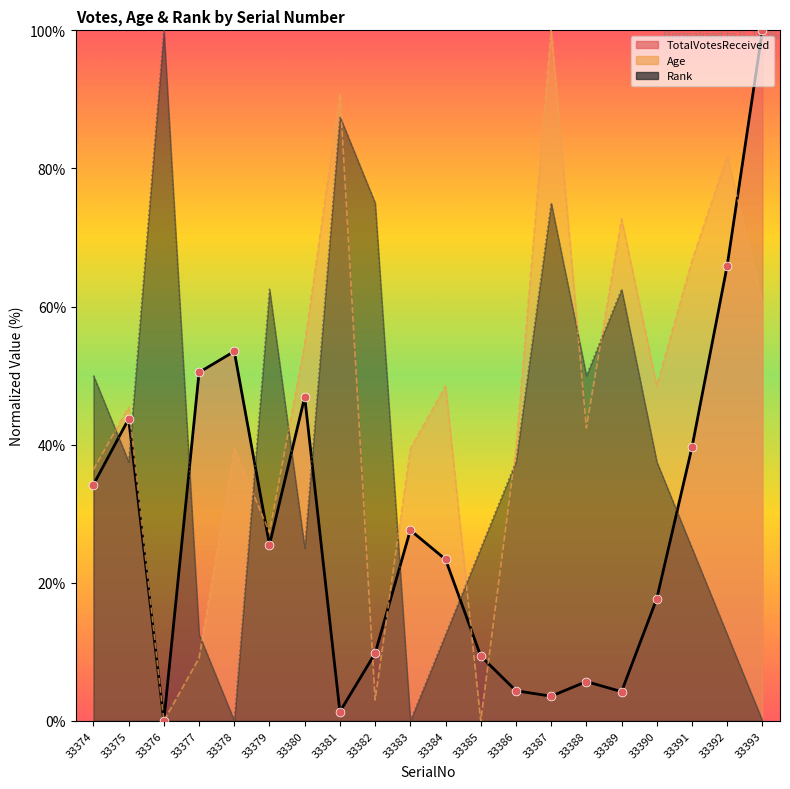

Which series has the largest Y range (max minus min)?

TotalVotesReceived